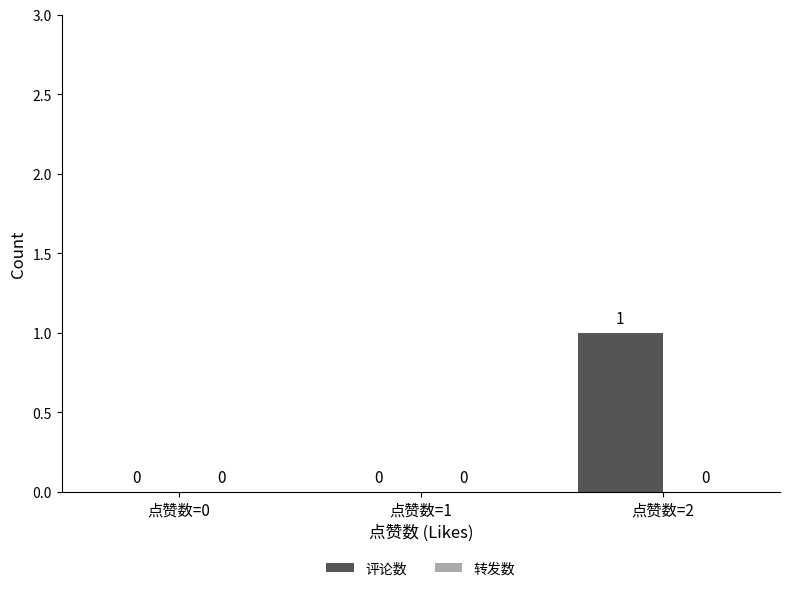

Reading right to left, list all the values displayed in this chart.

点赞数=2=1	点赞数=1=0	点赞数=0=0